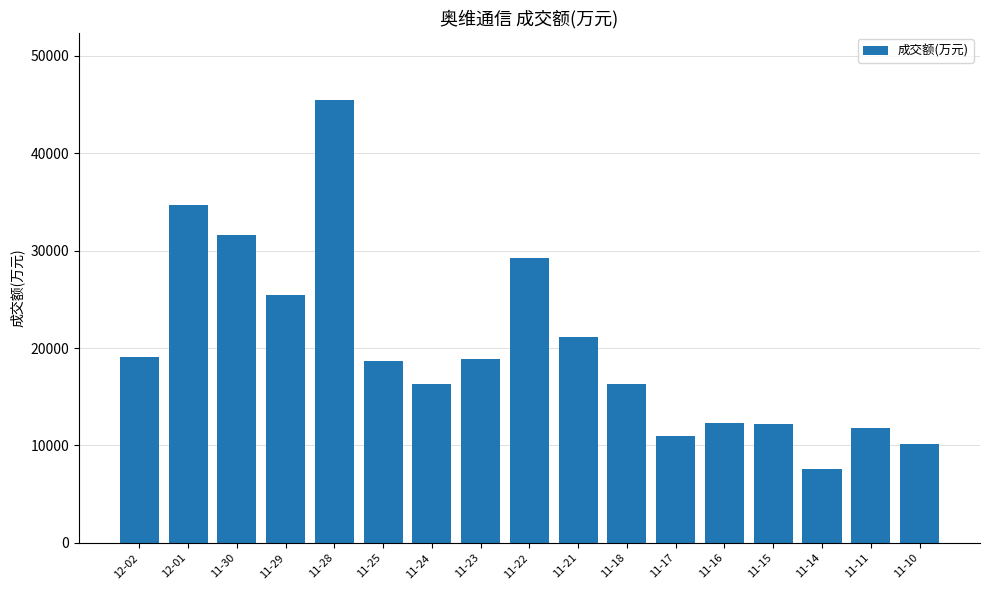

Which label corresponds to the largest value in the chart?

11-28